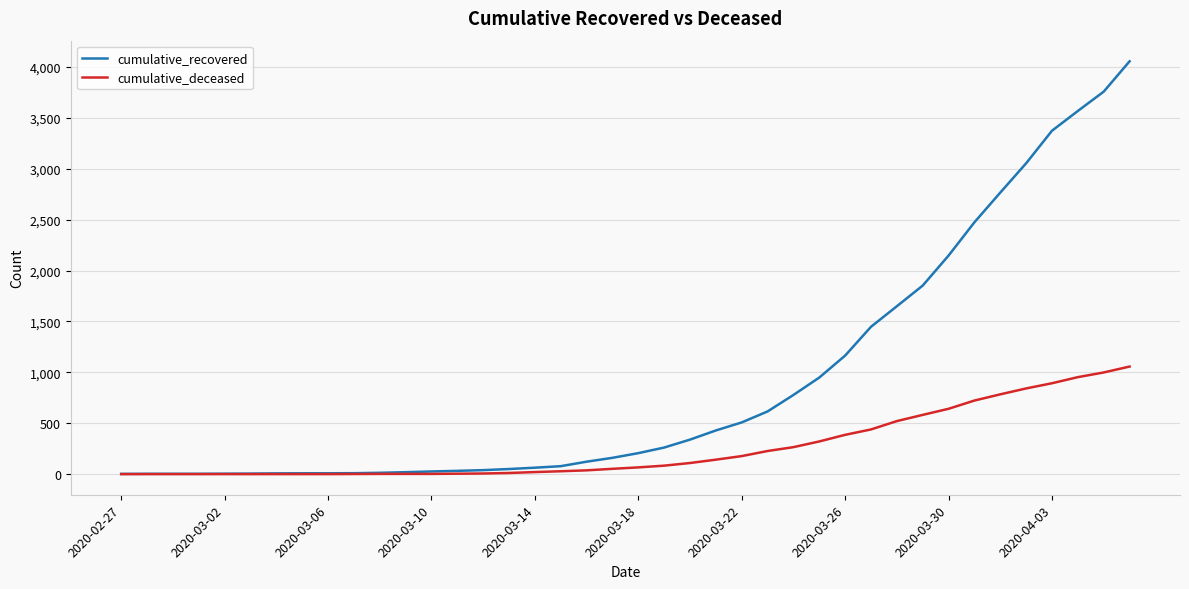

What is the maximum value for cumulative_deceased?

1057